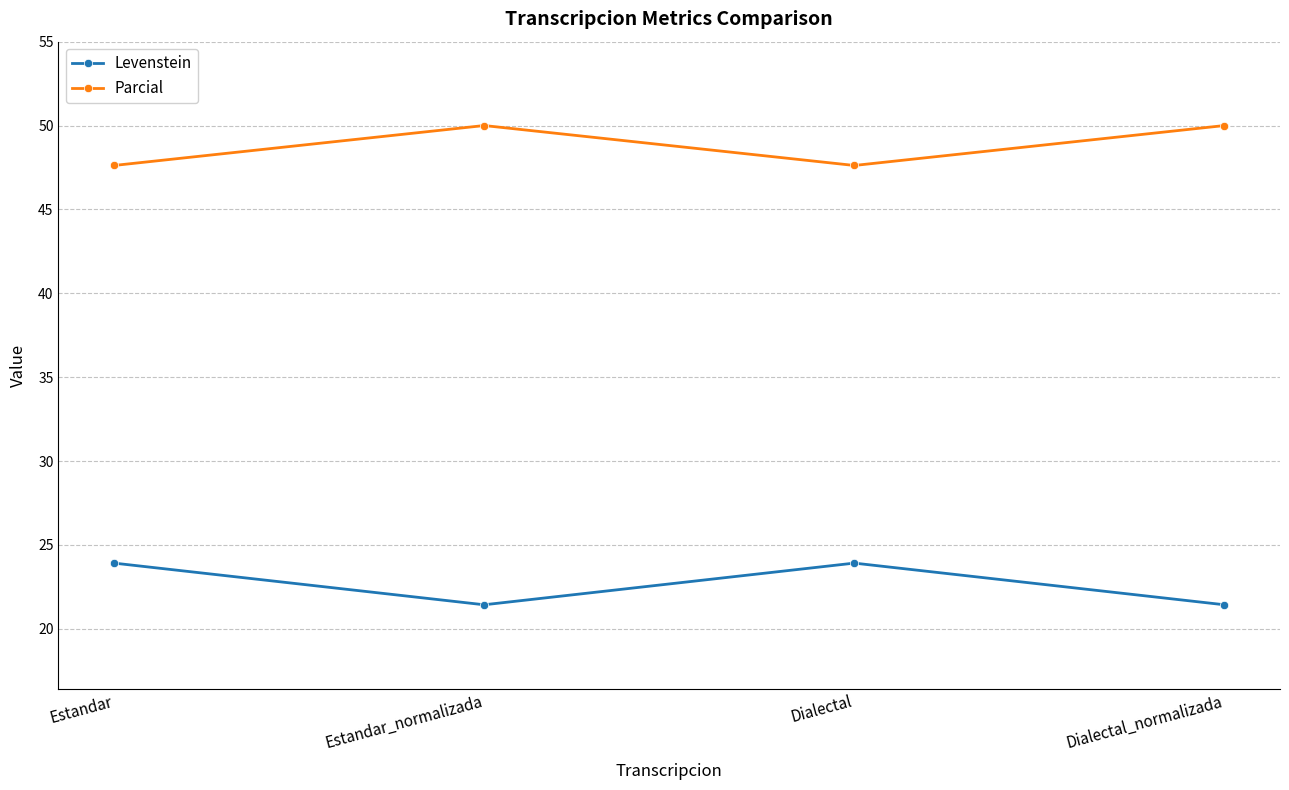

What is the average value of the Levenstein series?

22.7